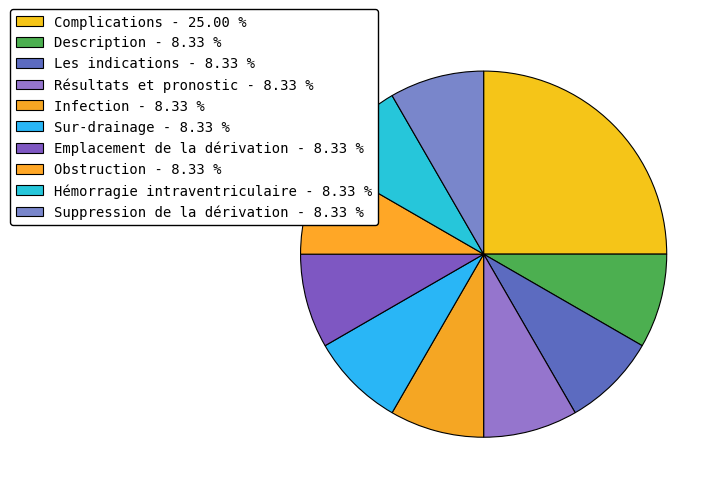

What percentage is the Suppression de la dérivation slice, to the nearest percent?

8%